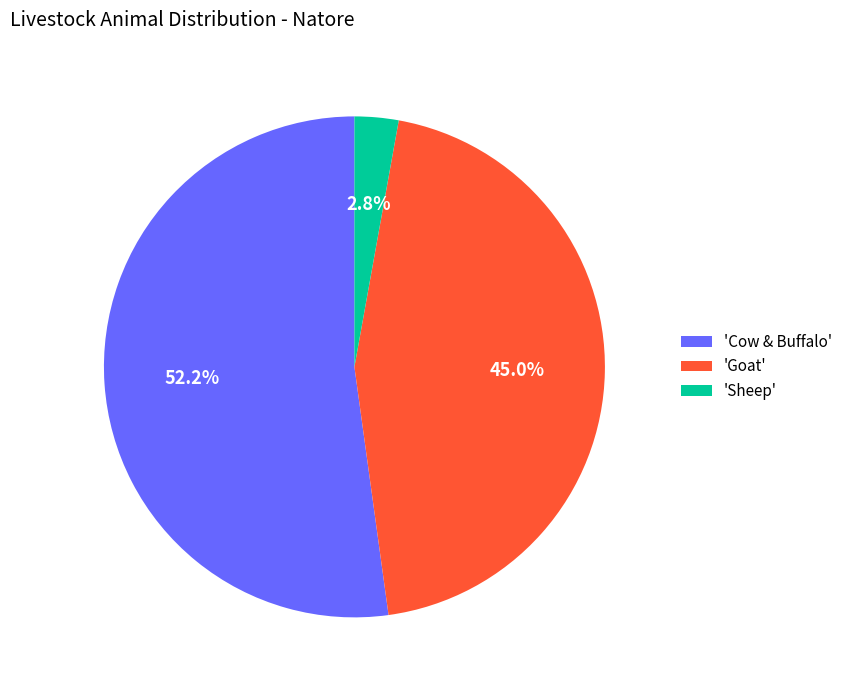

Which slice is the largest?

'Cow & Buffalo'